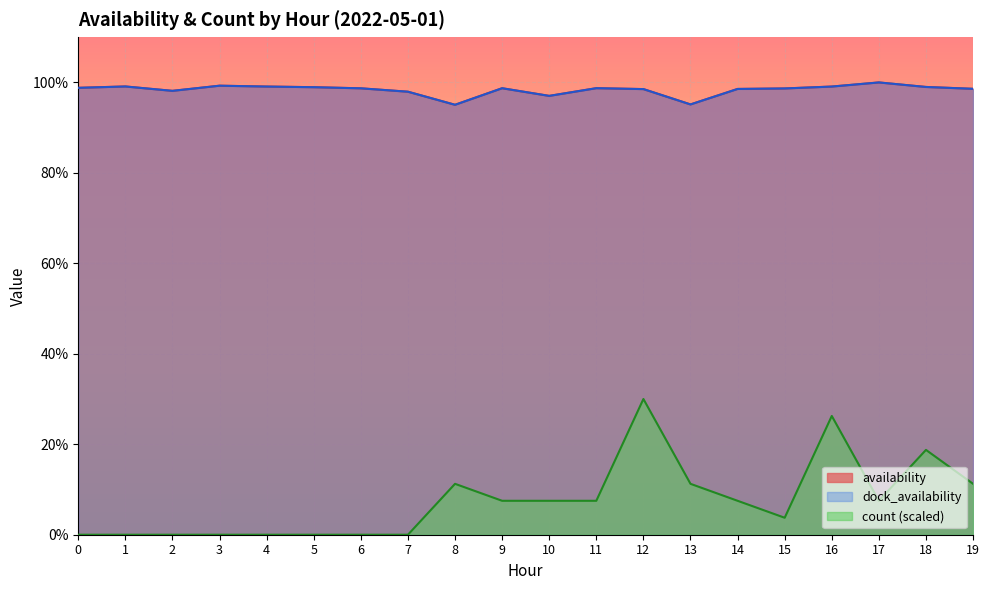

Where is the first local minimum for count?

15